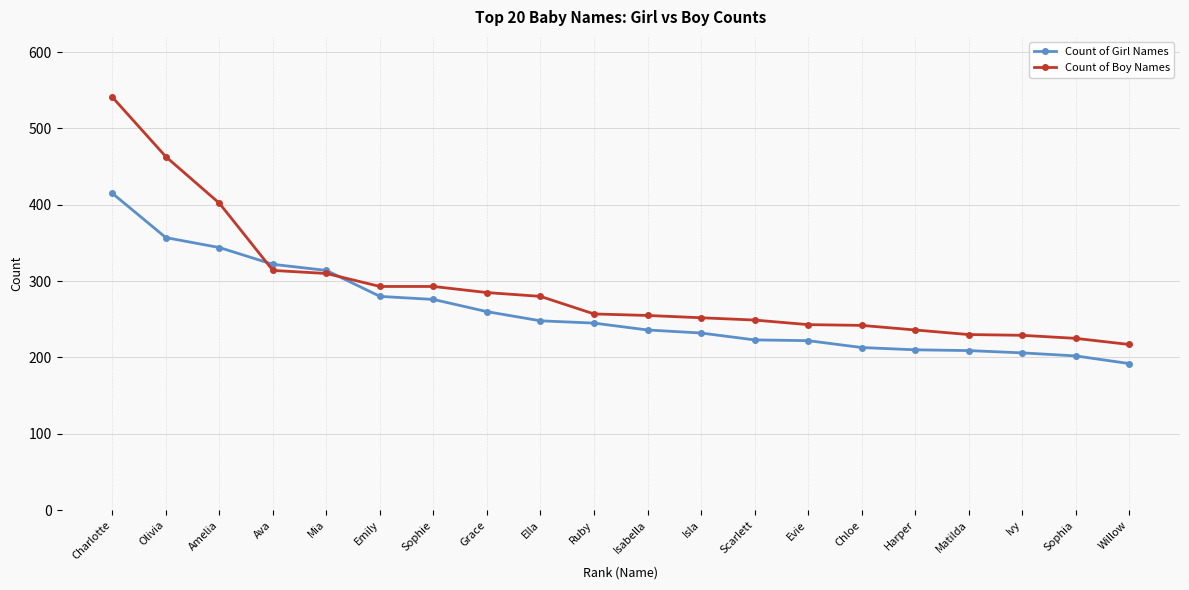

Which series has the widest spread of values?

Count of Boy Names